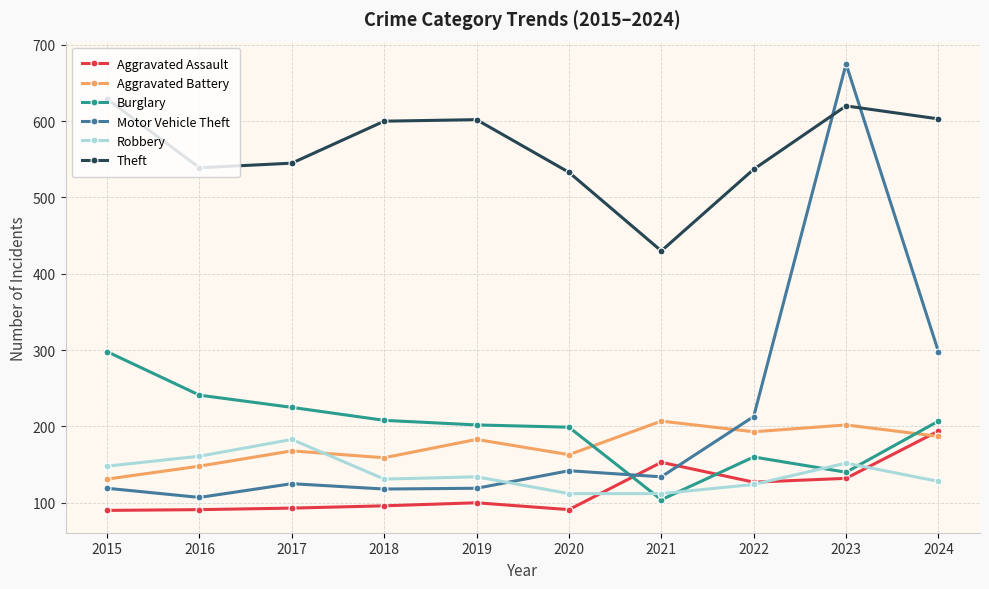

Rank the series by their maximum value, from lowest to highest.

Robbery, Aggravated Assault, Aggravated Battery, Burglary, Theft, Motor Vehicle Theft